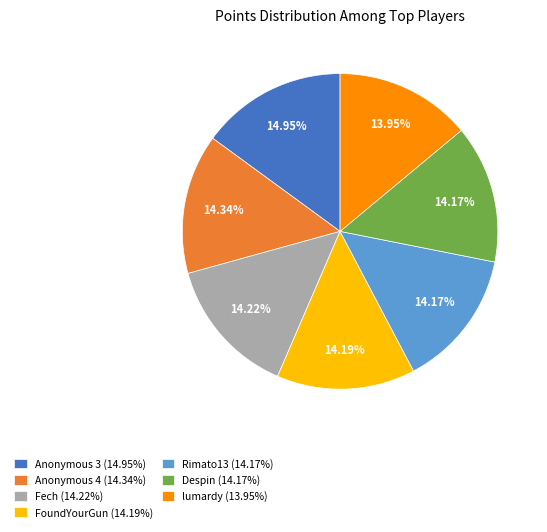

The FoundYourGun slice represents 14% of the pie. True or false?

True